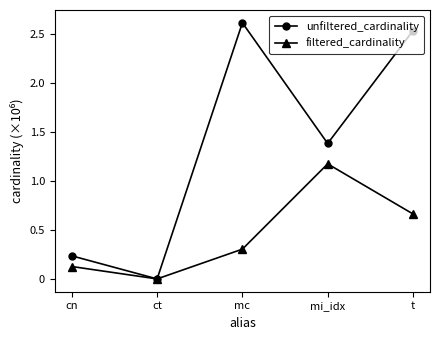

List the series in order of their peak value, highest first.

unfiltered_cardinality, filtered_cardinality